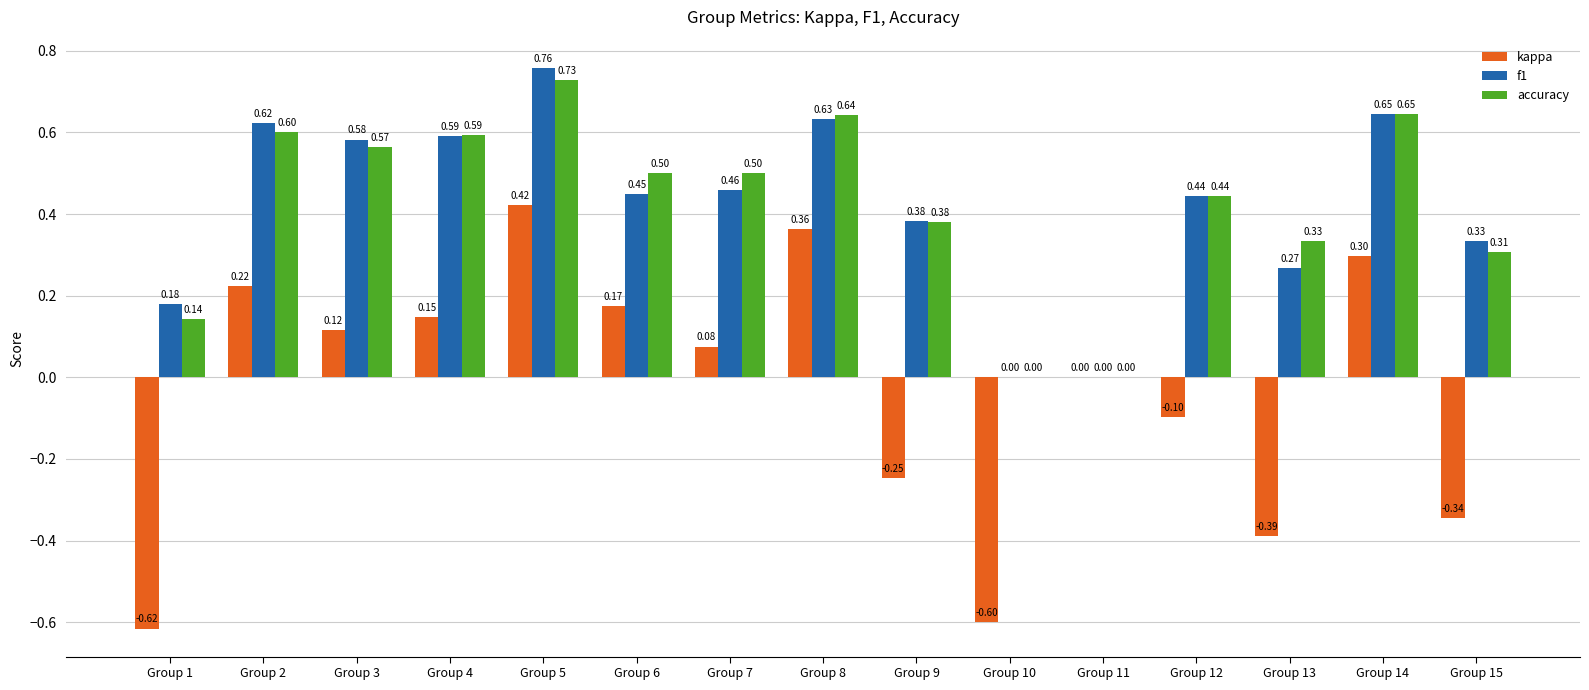

Is it true that kappa equals 0.3 at Group 14?

True